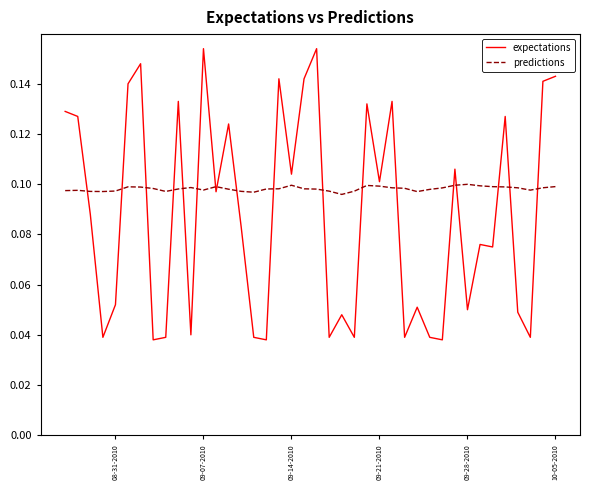

Which series has the largest total across all categories?

predictions